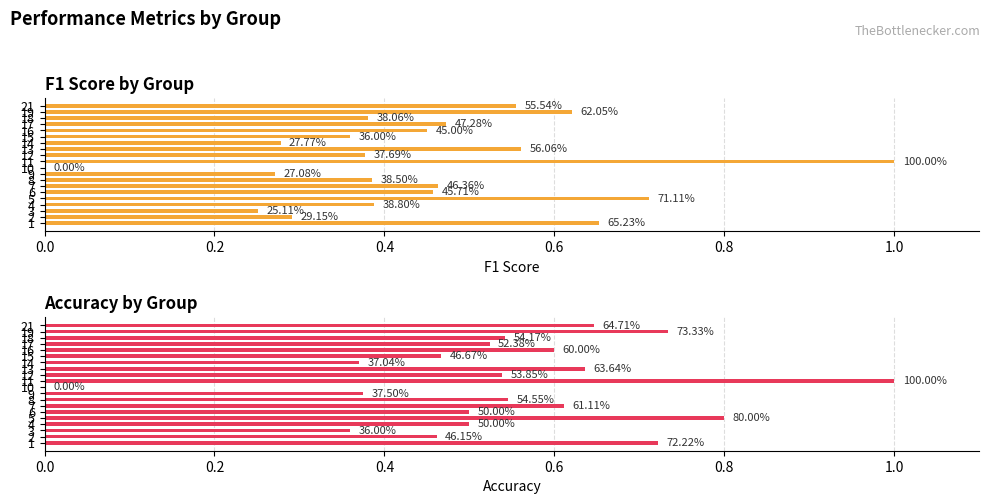

How many values in f1 are above zero?

19